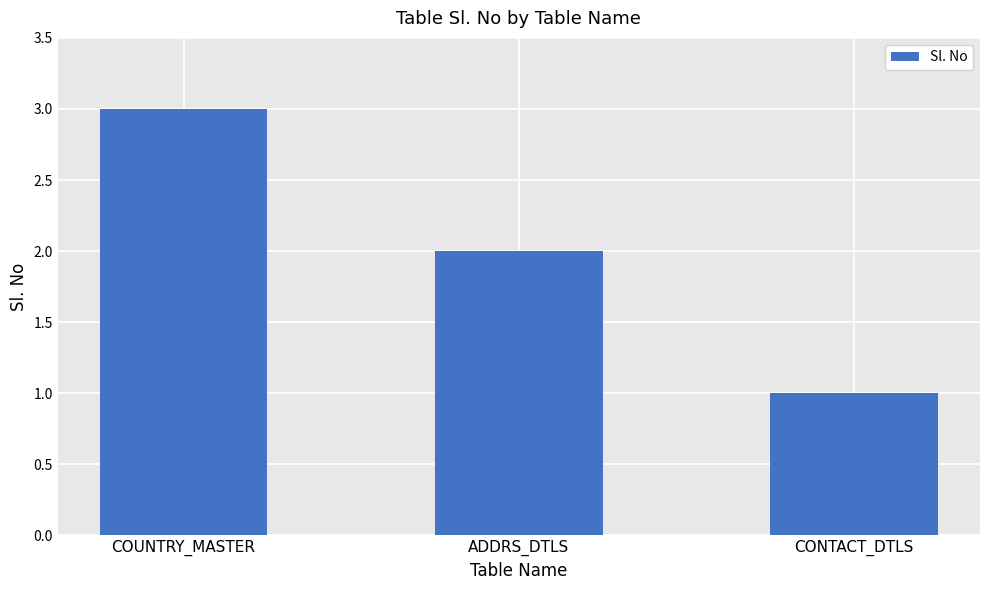

What is the label of the 3rd bar from the left?

CONTACT_DTLS